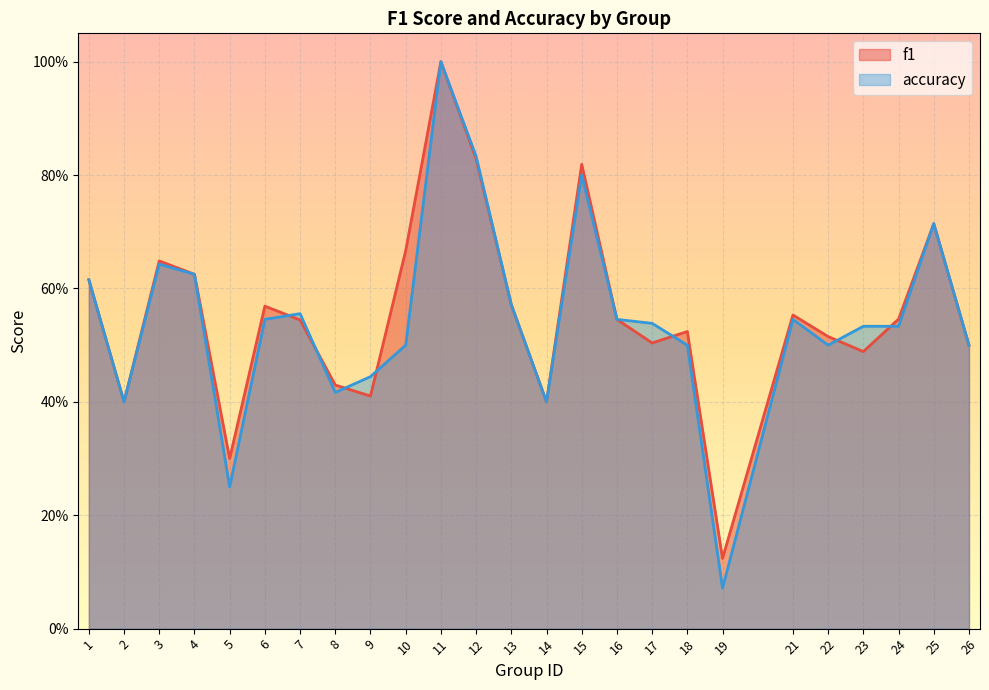

What is the smallest value displayed?

0.1